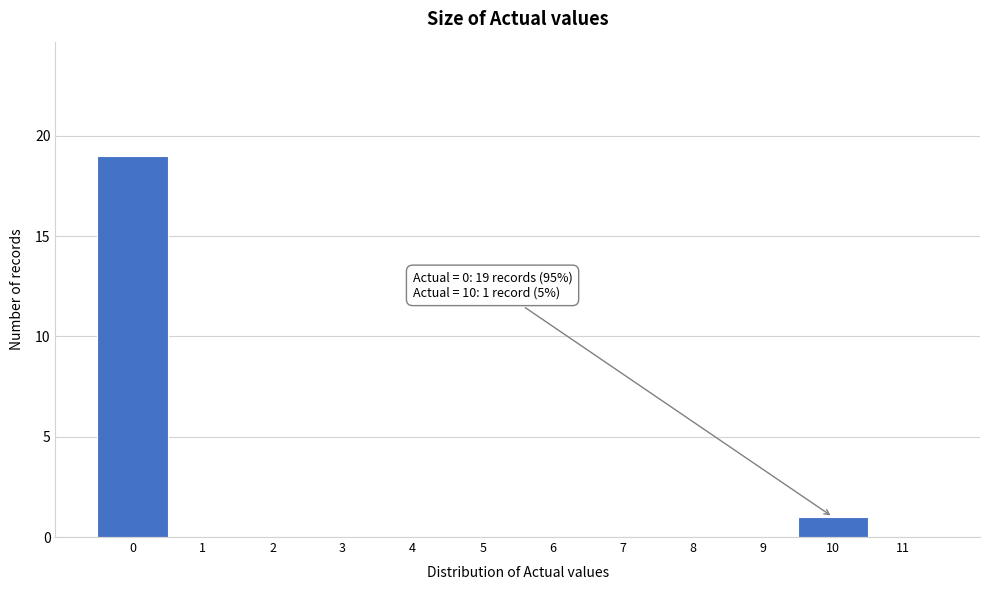

Over which range of the x-axis is the bar tallest?

-0.5 to 0.5